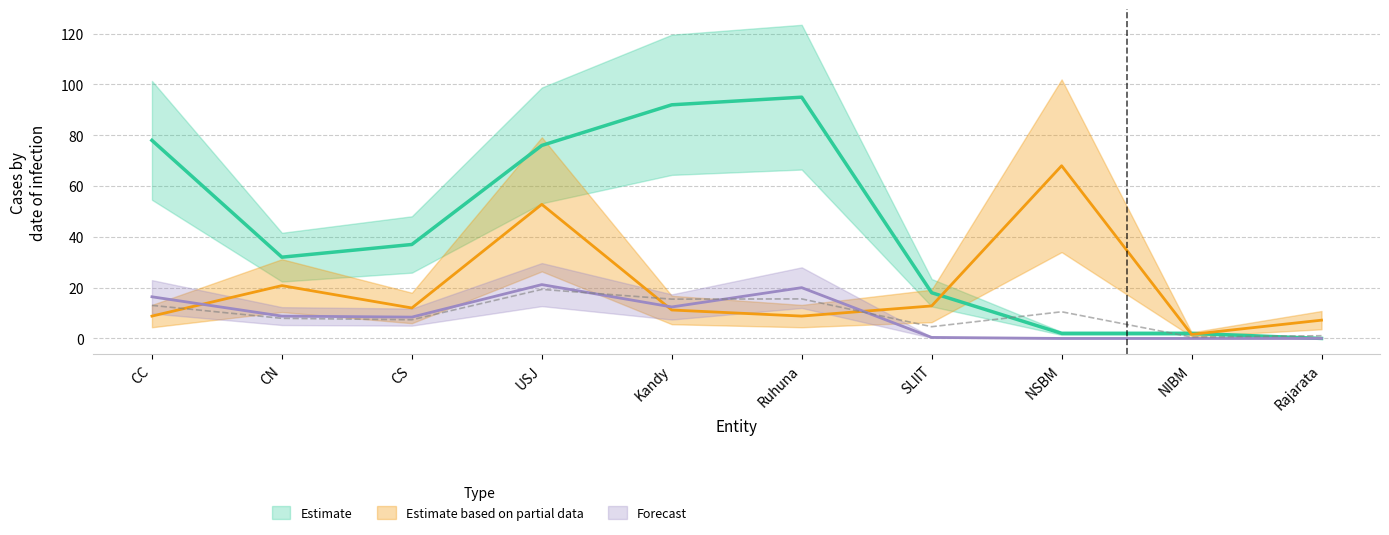

At which label does oGV (SU) first exceed 12?

CN